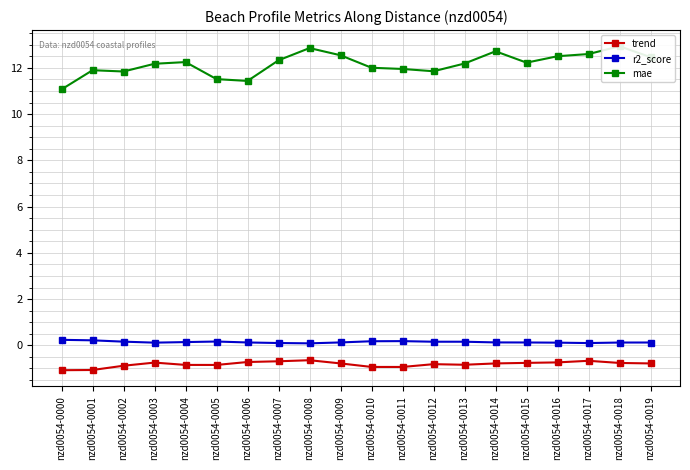

How many lines are shown in the chart?

3